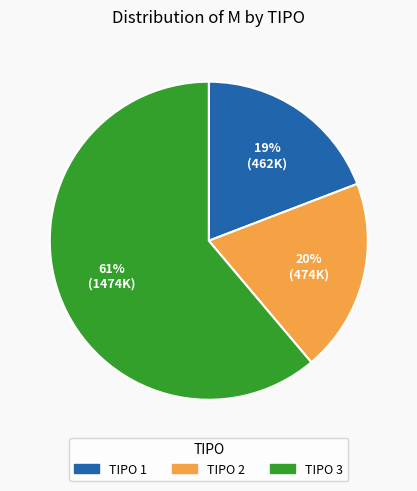

To the nearest percent, what is the difference between the largest and smallest slice percentages?

42%